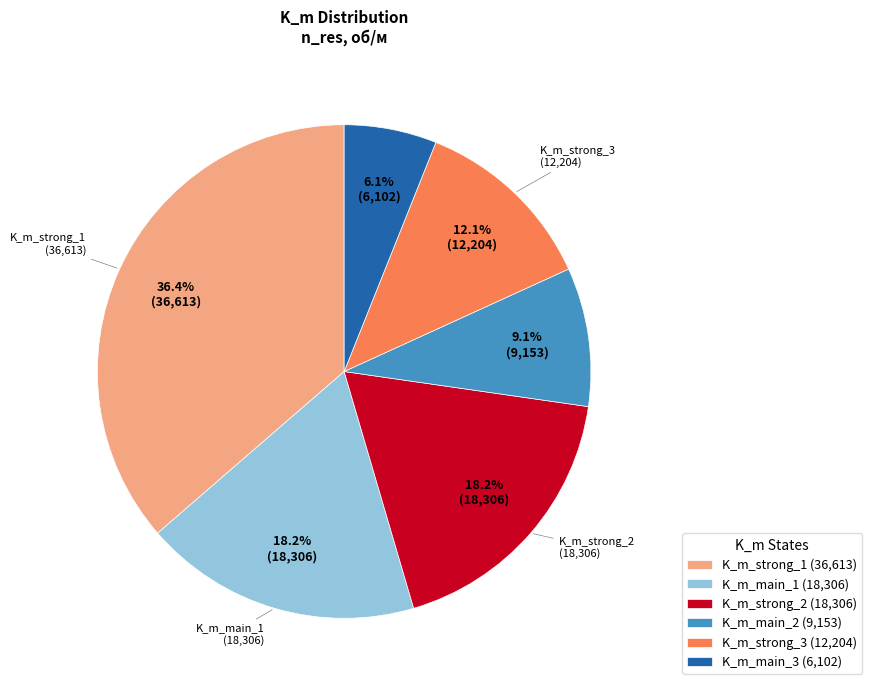

To the nearest percent, what is the average slice percentage?

17%